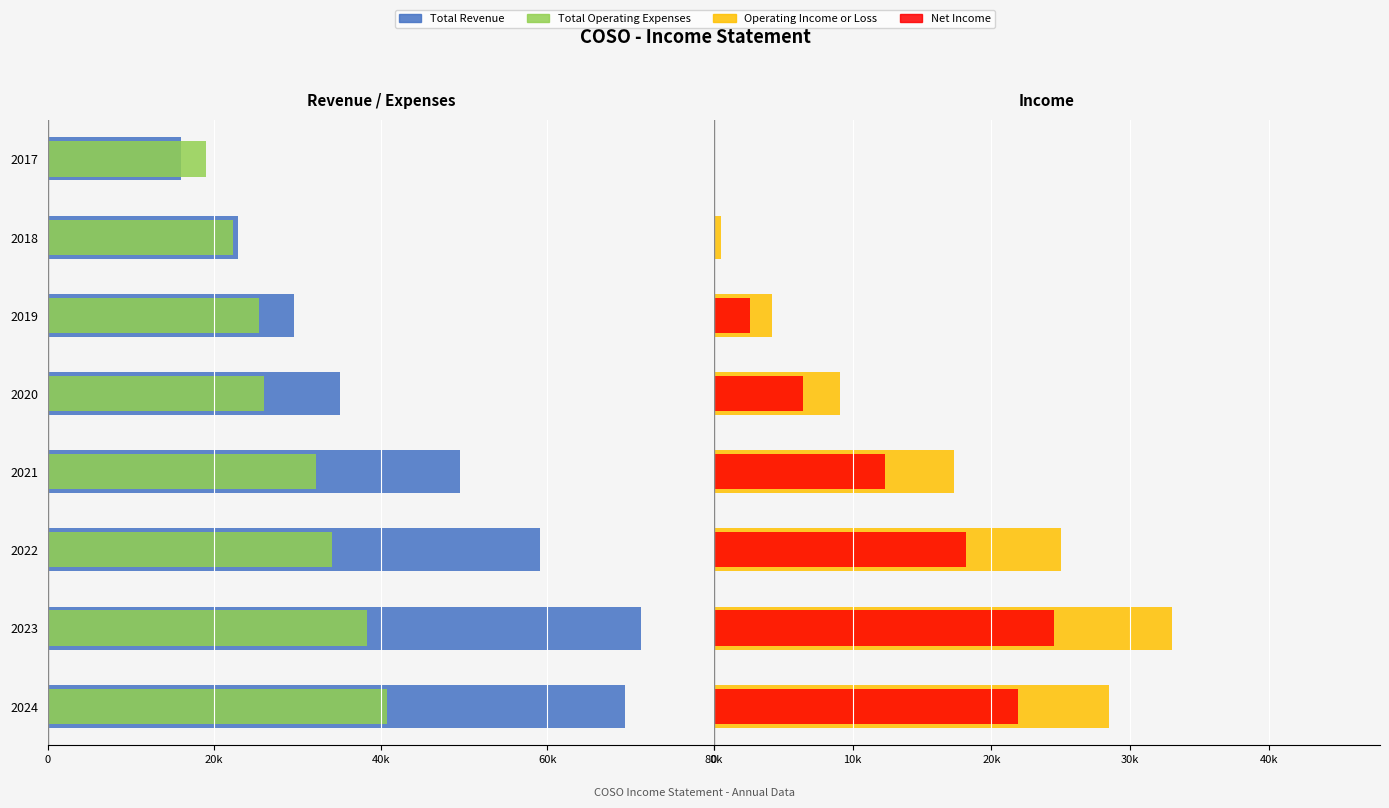

The value of Total Operating Expenses at 2020 is -13239. True or false?

False